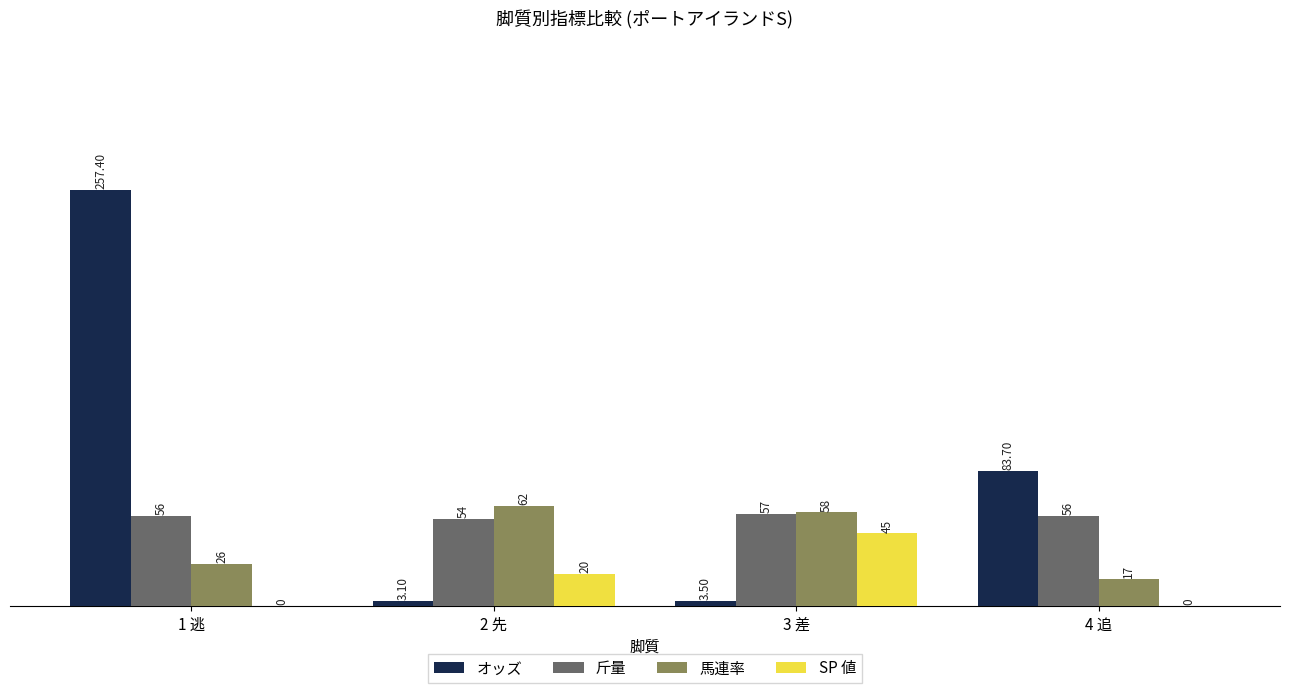

Which series has the largest total across all categories?

オッズ